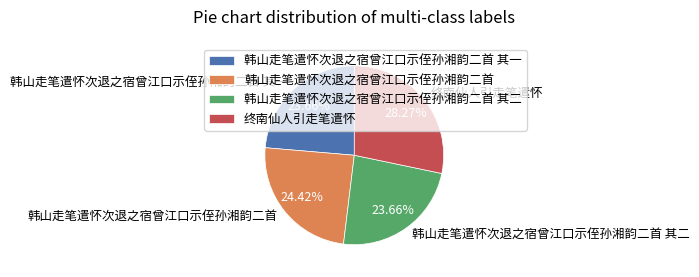

Is the sum of 终南仙人引走笔遣怀 and 韩山走笔遣怀次退之宿曾江口示侄孙湘韵二首 其一 greater than half?

Yes